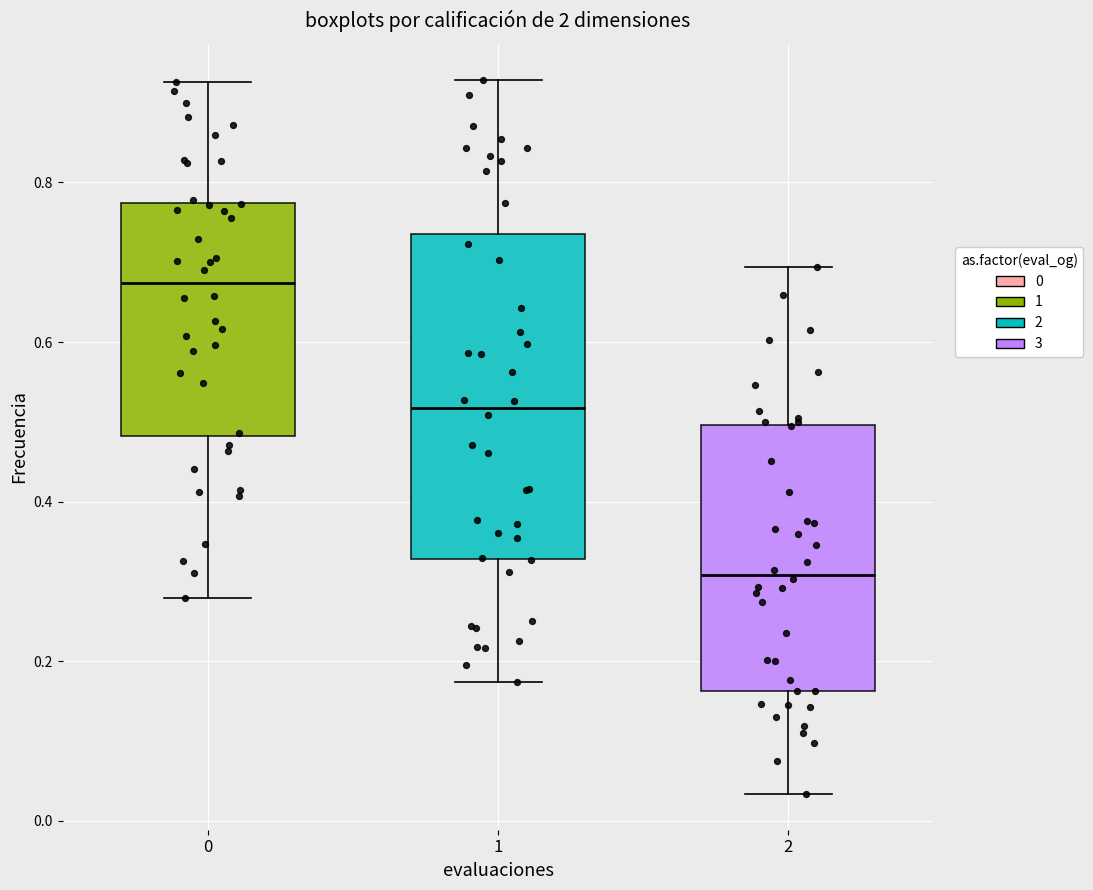

Reading left to right, transcribe this box plot: for each box, give where its median line is, the range the box spans, and where its two whiskers end, as read against the y-axis. The values are not printed on the chart, so give them approximately, as read against the axis.

0: median 0.68, box 0.48 to 0.78, whiskers 0.28 to 0.92
1: median 0.52, box 0.32 to 0.74, whiskers 0.18 to 0.92
2: median 0.30, box 0.16 to 0.50, whiskers 0.04 to 0.70